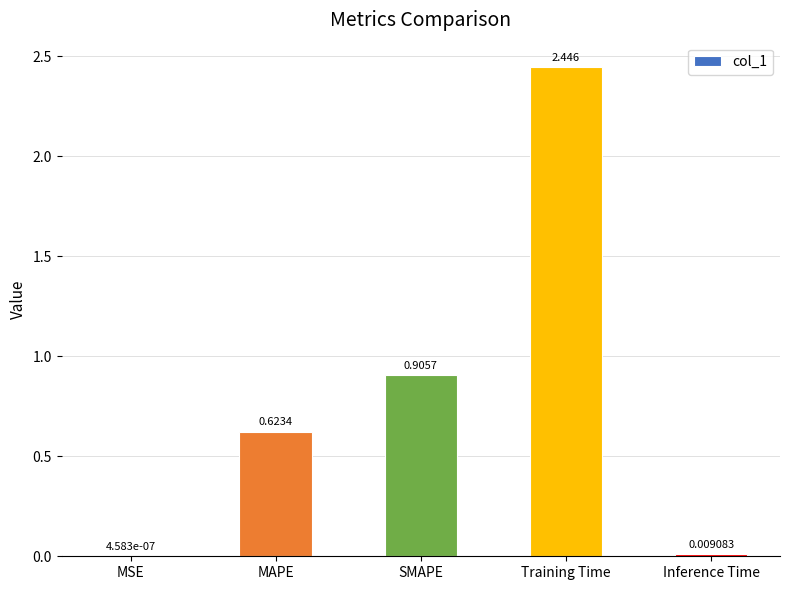

What is the average value?

0.8